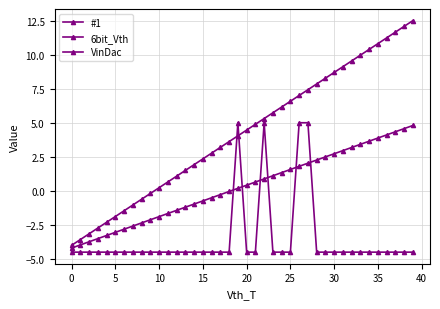

True or false: #1 has more than 0 points higher than both neighbors.

True